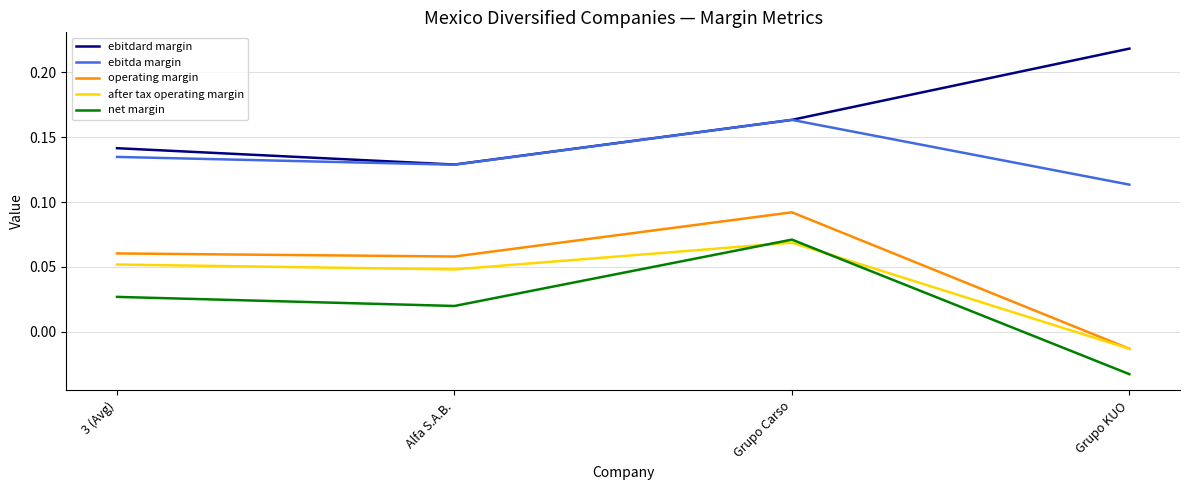

How many lines are shown in the chart?

5